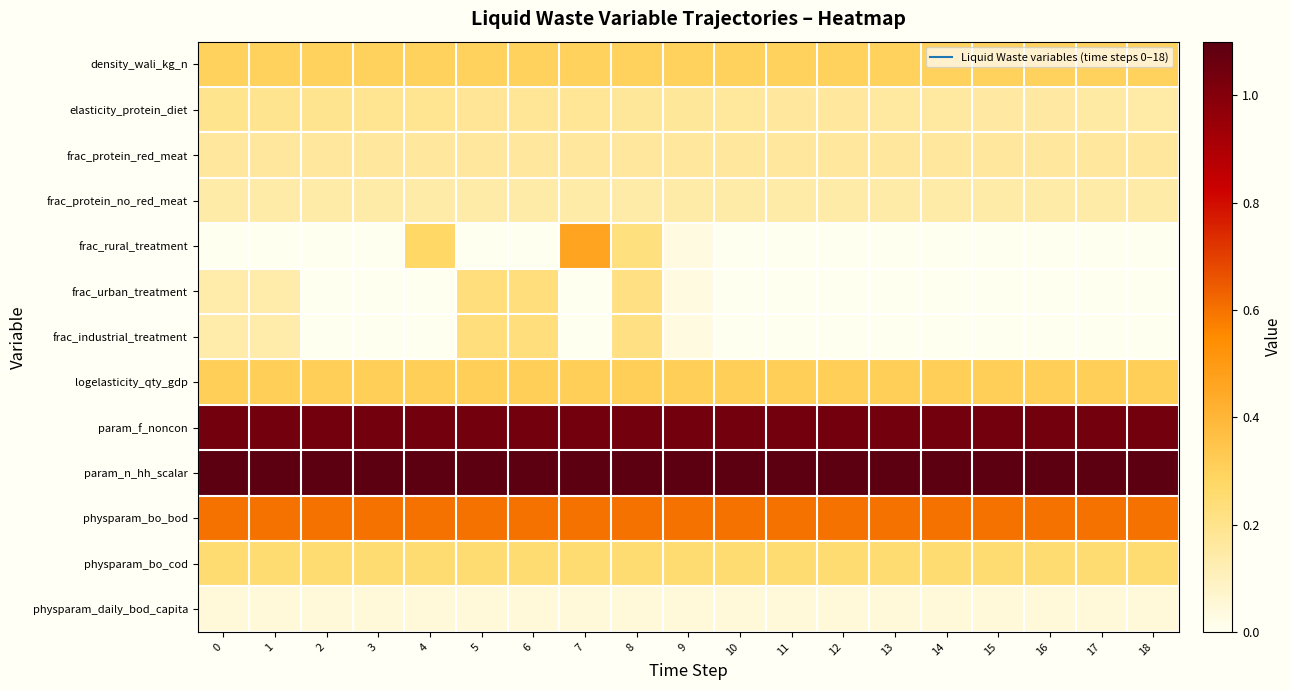

At how many categories does at least one series exceed 0?

19